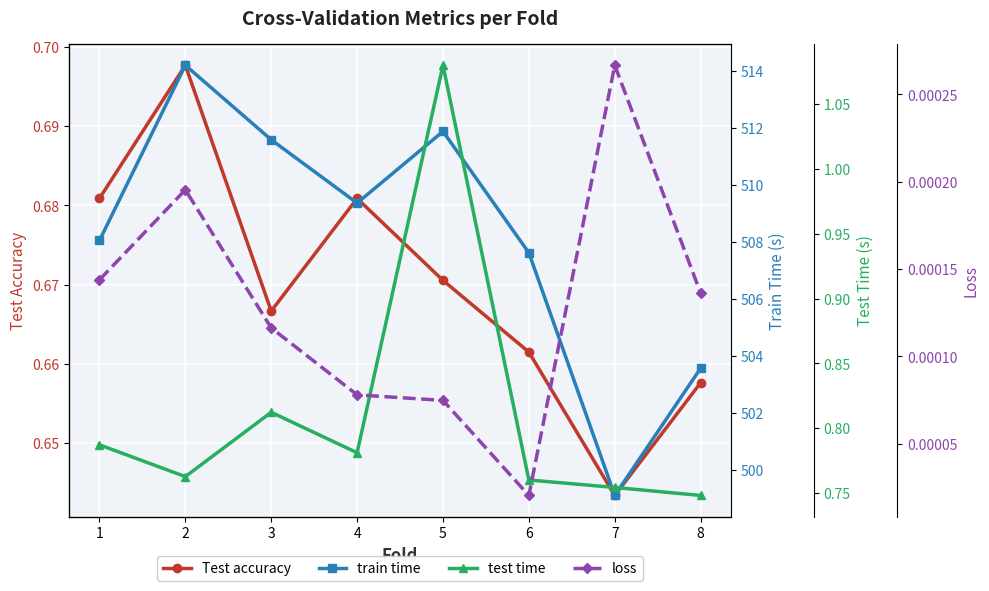

List the series in order of their peak value, lowest first.

loss, Test accuracy, test time, train time